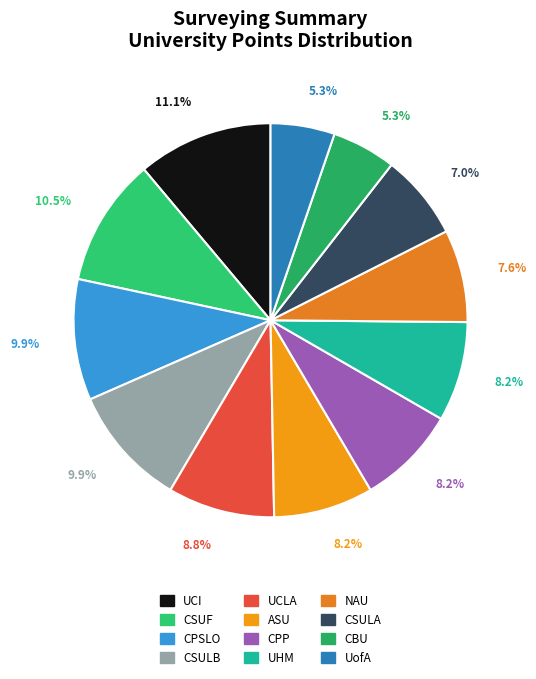

How many segments does this pie chart have?

12